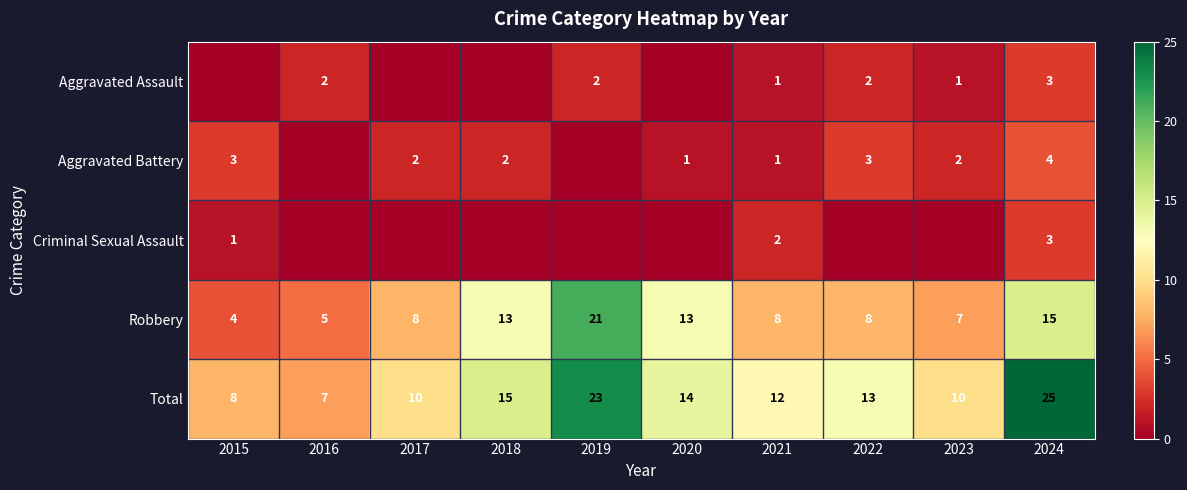

Where is Total nearest to the value 16?

2018